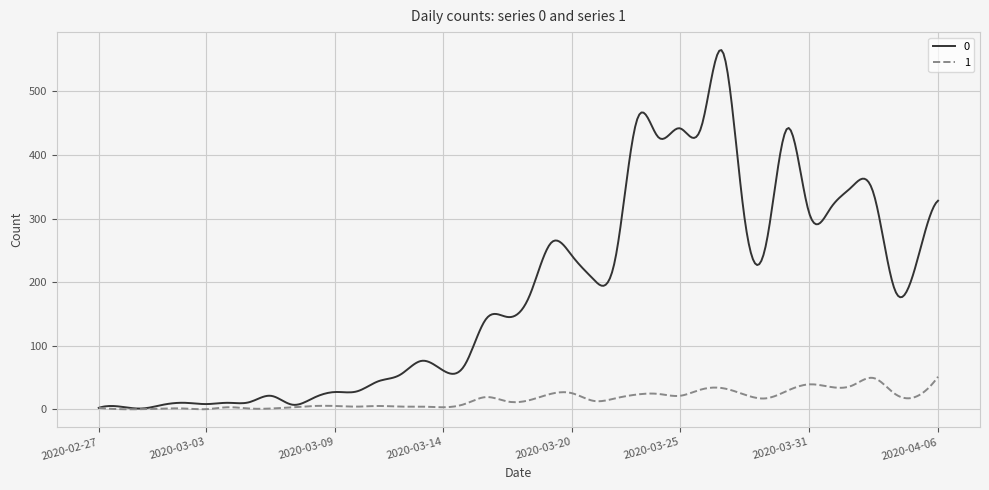

What is the greatest value displayed?

565.1